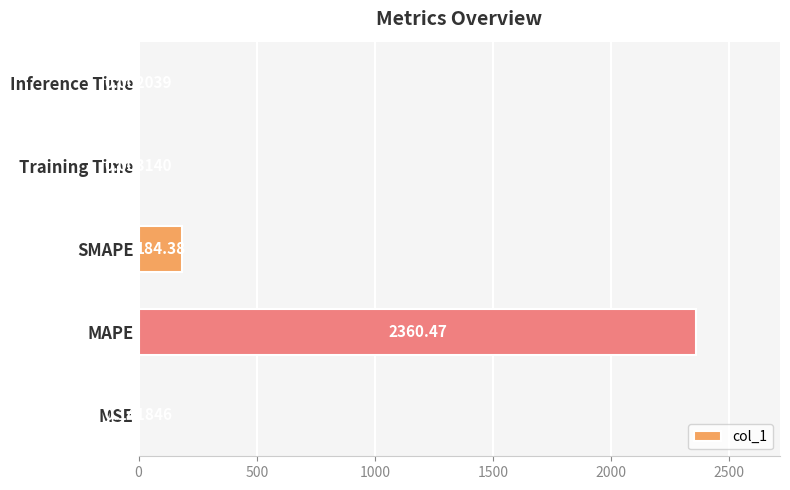

What is the average value?

509.0